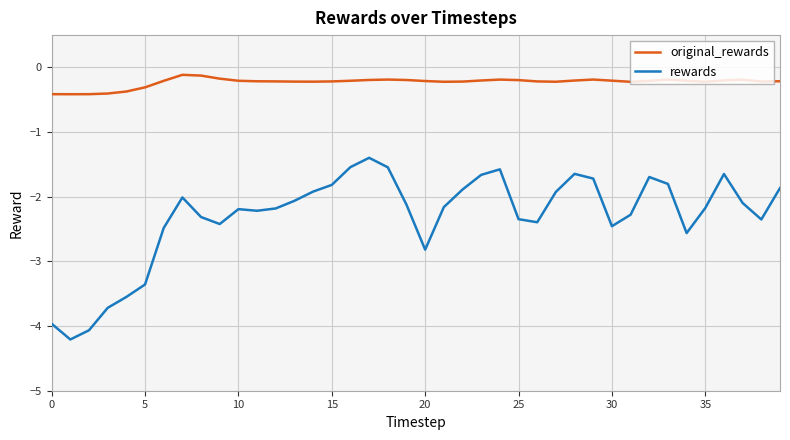

Which series has the largest range (max minus min)?

rewards